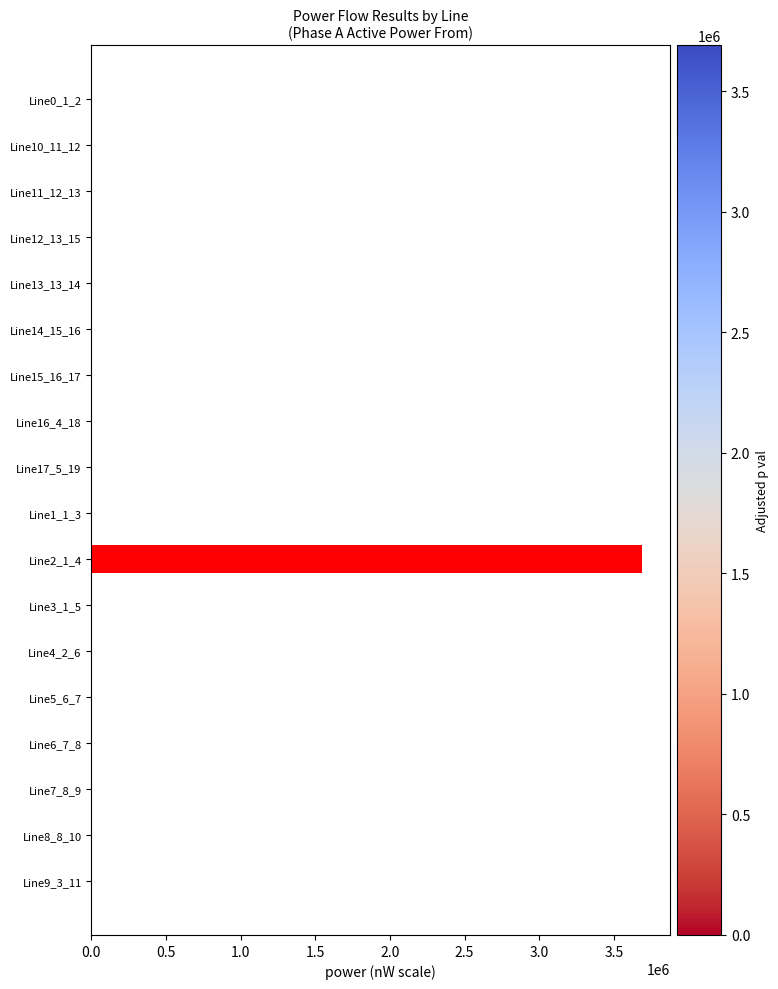

What is the sum of all values?

3690771.8